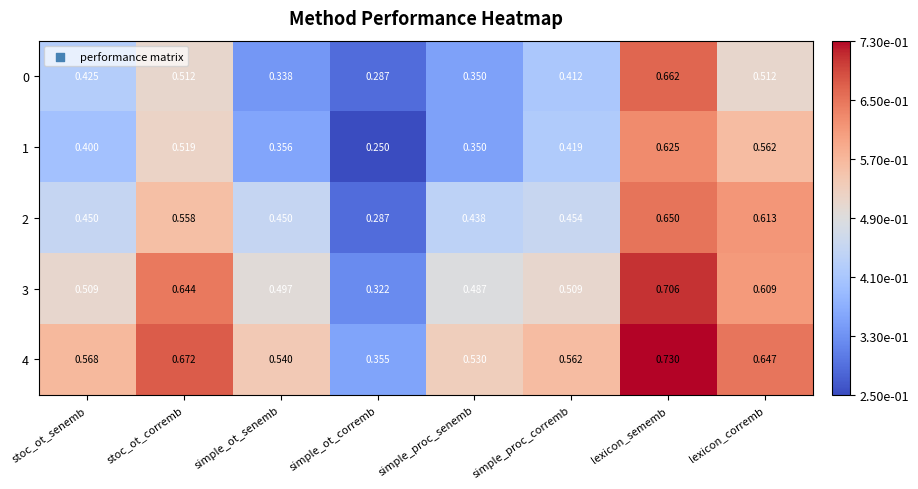

Is the value of 0 at simple_ot_corremb greater than the value of 1 at lexicon_corremb?

No